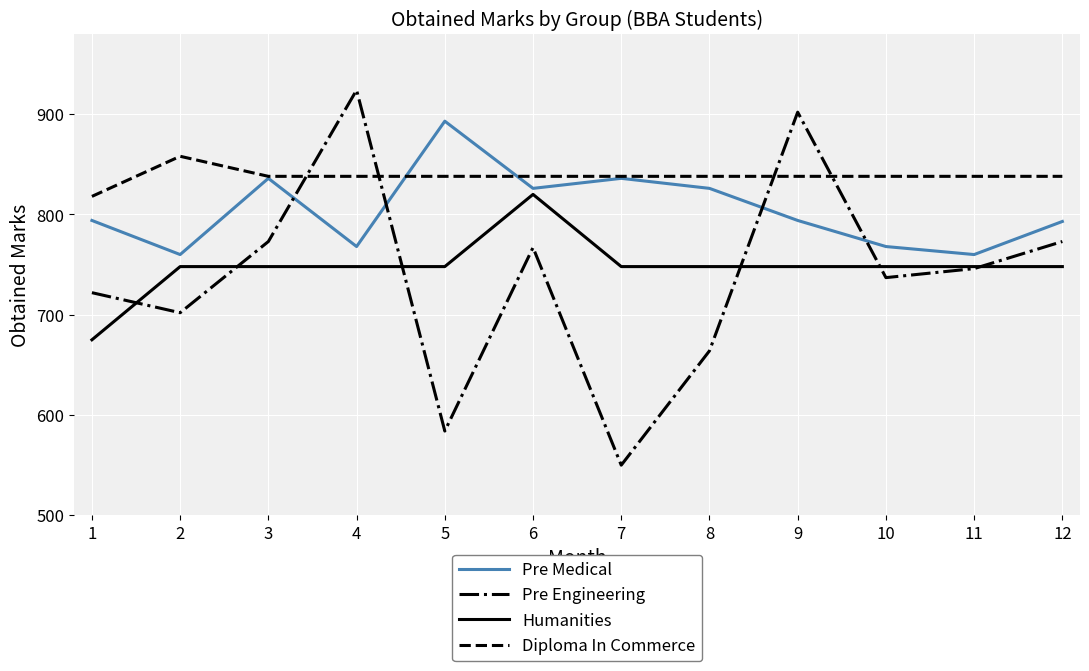

What is the spread (max minus min) of values at 5?

309